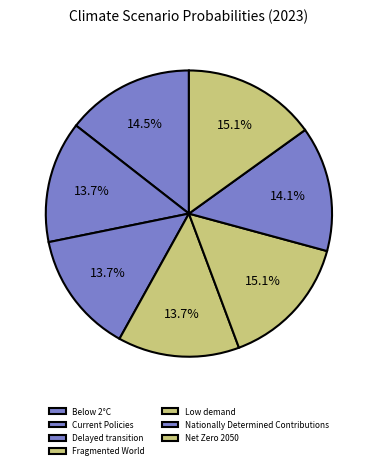

Is there a majority slice in this chart?

No